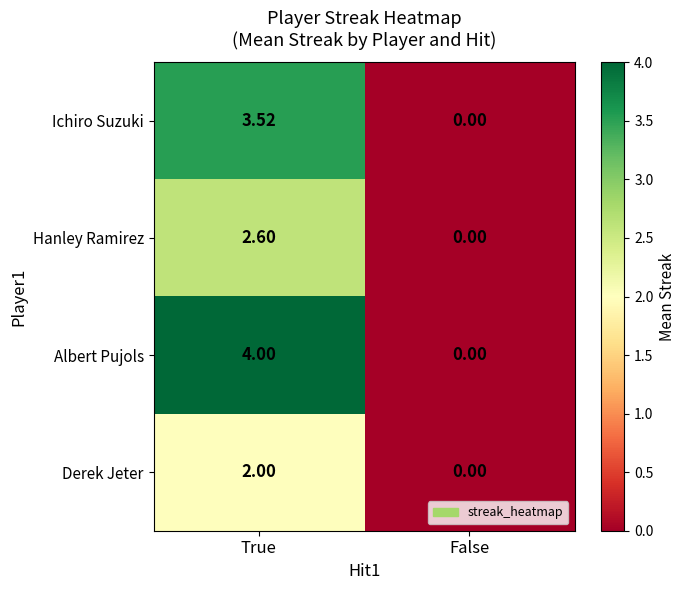

At which category is the sum across all series the highest?

True